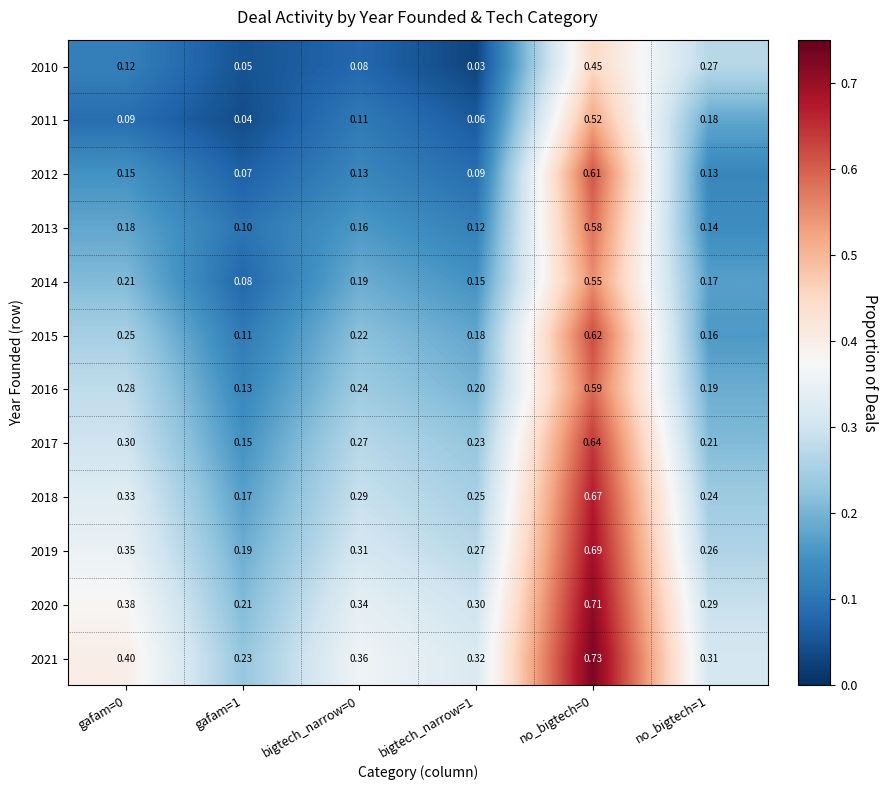

Count the number of categories in the chart.

6